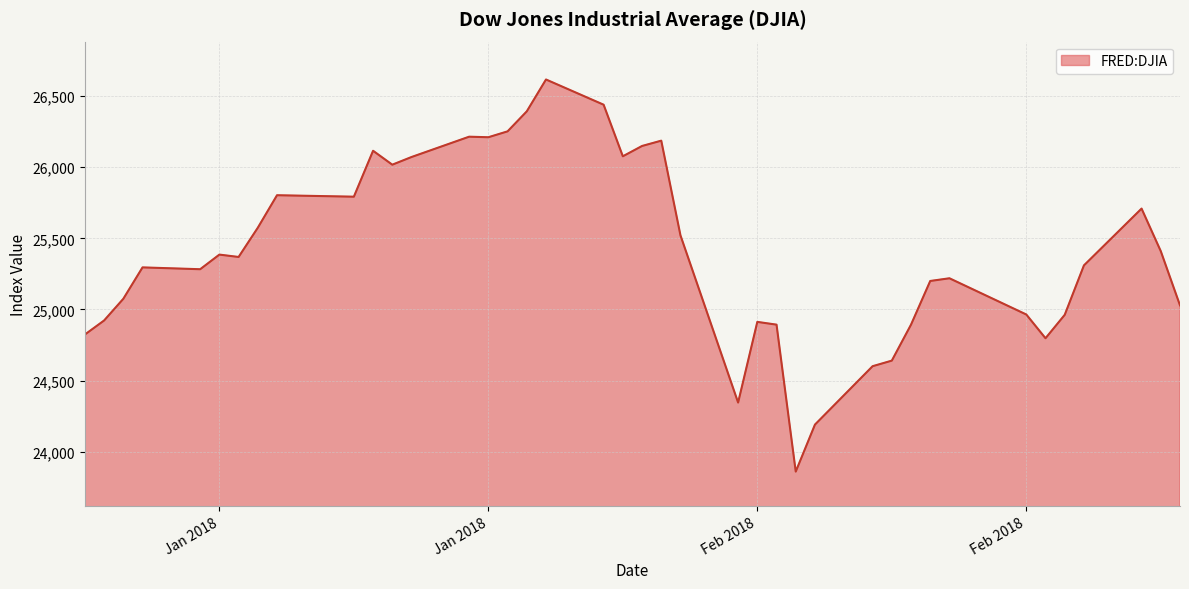

What is the greatest value displayed?

26616.7